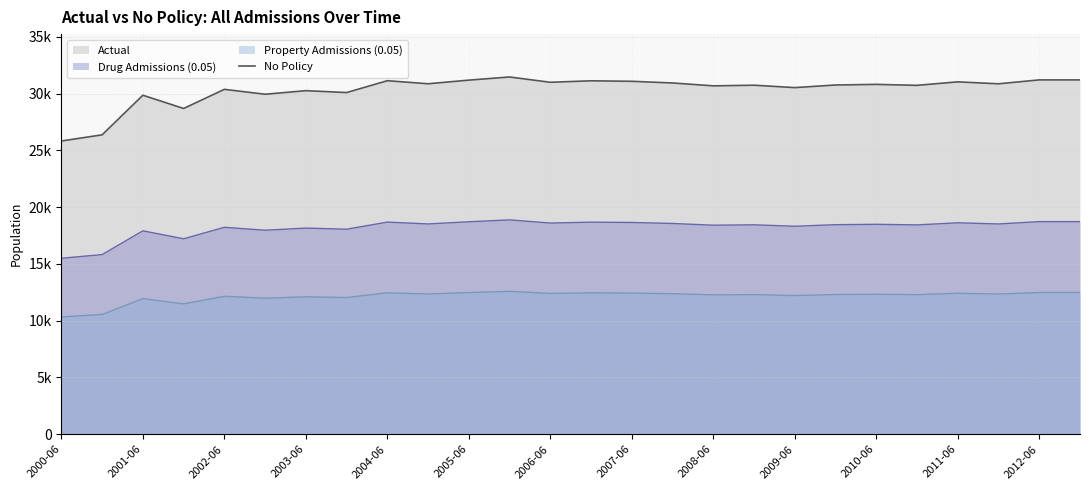

The chart shows a value of 31125.0 at 13. True or false?

True